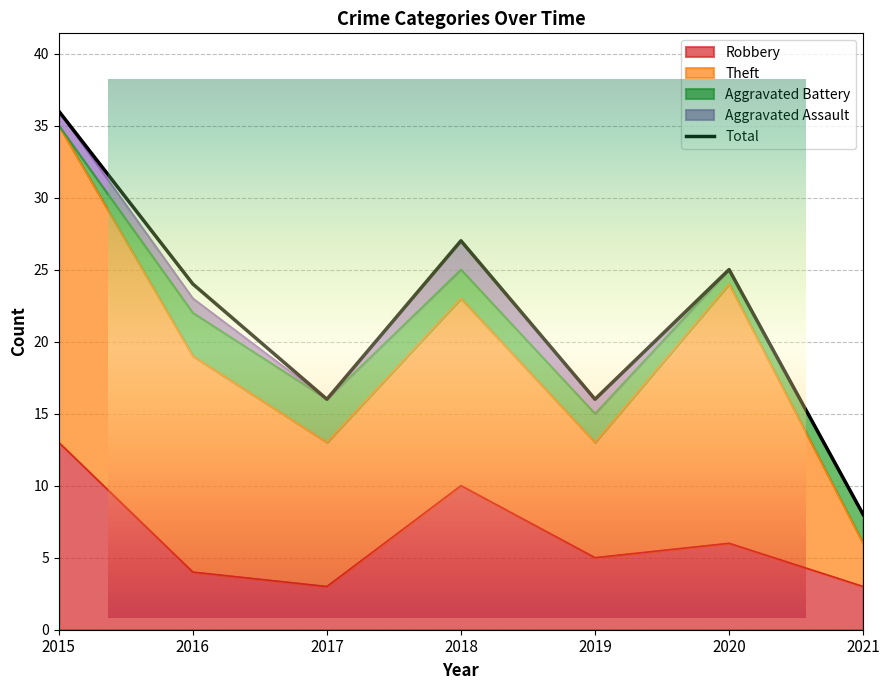

What is the total value across all series at 2020?

50